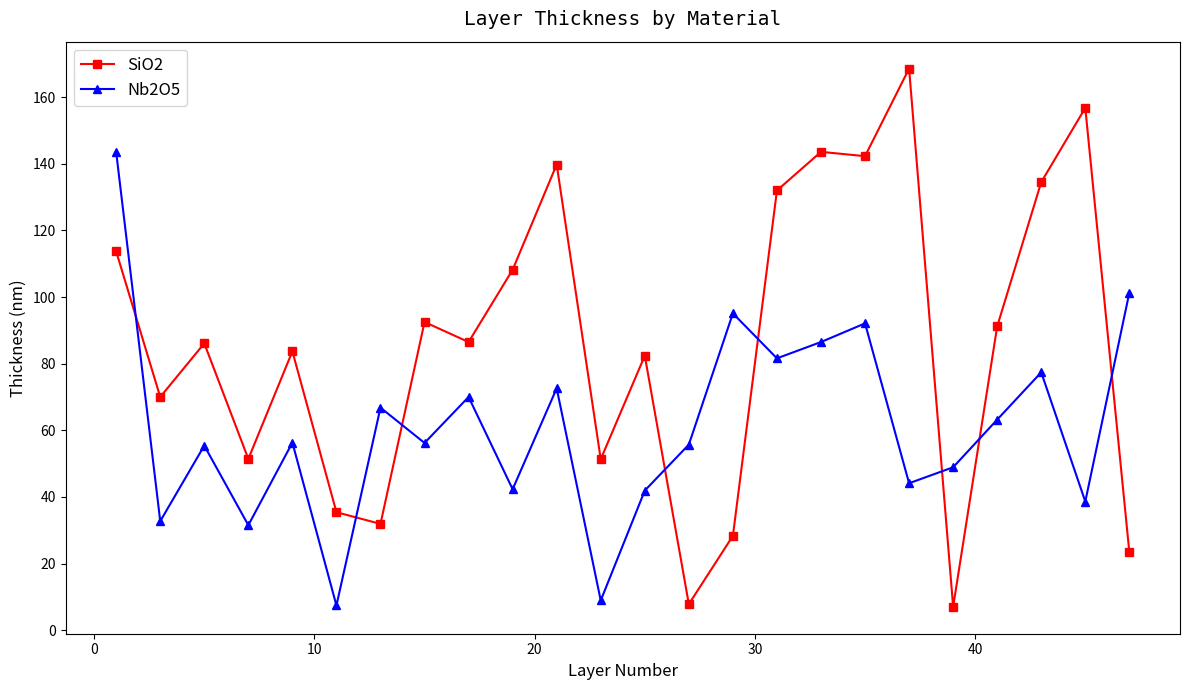

What is the minimum value shown in the chart?

7.0